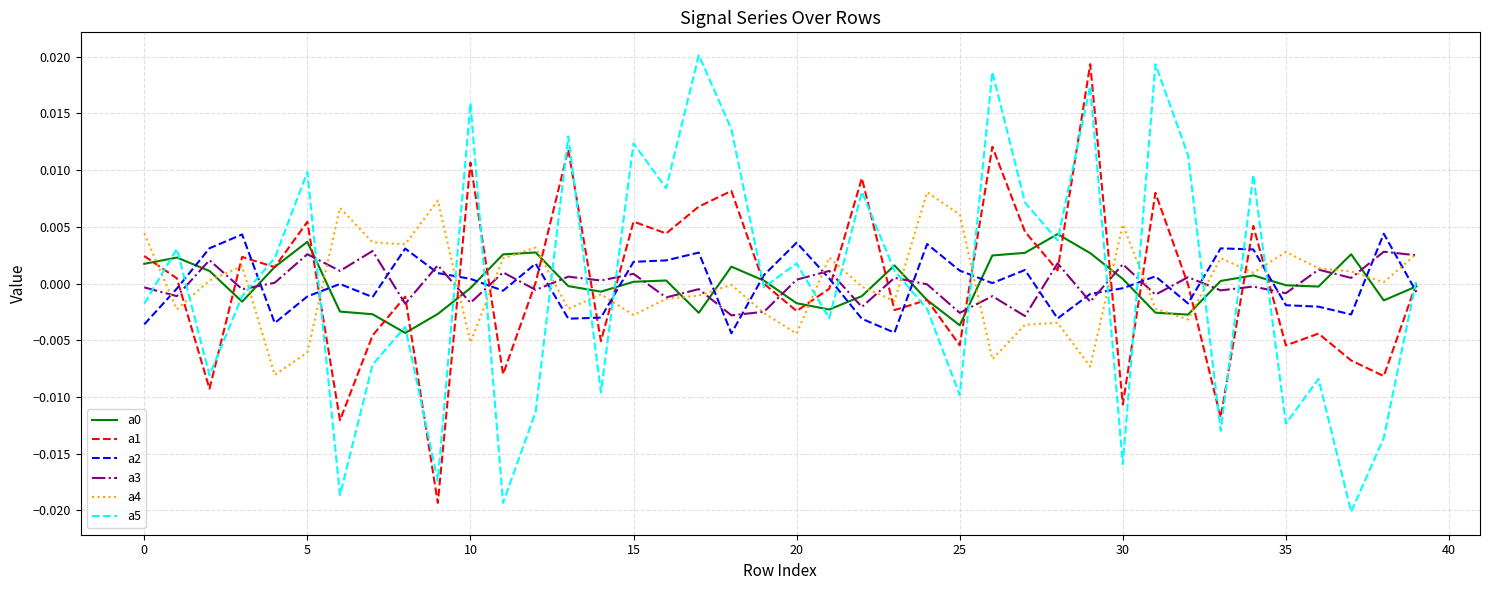

After their last crossing, which series has the higher values: a3 or a2?

a3